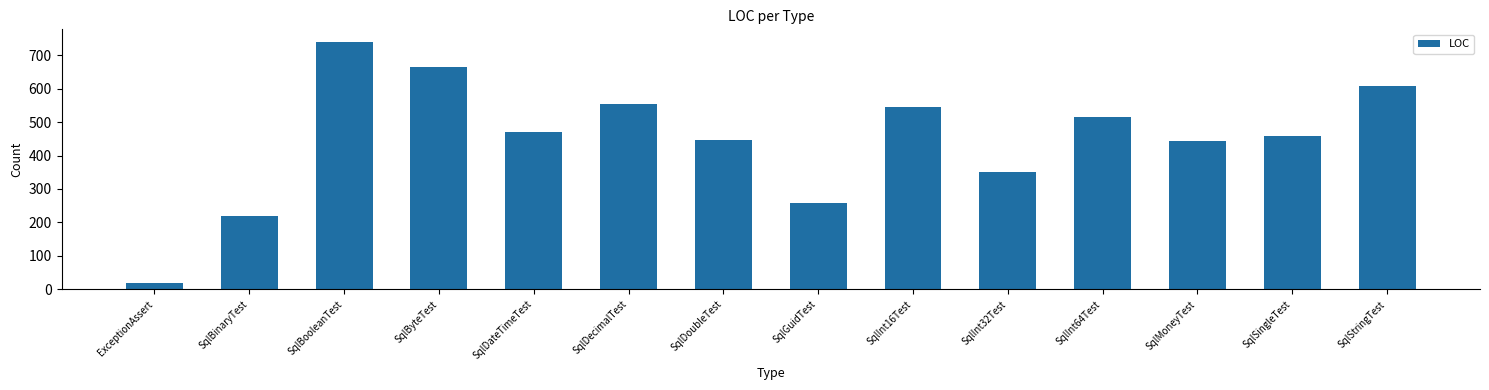

At which label does the data first exceed 470?

SqlBooleanTest